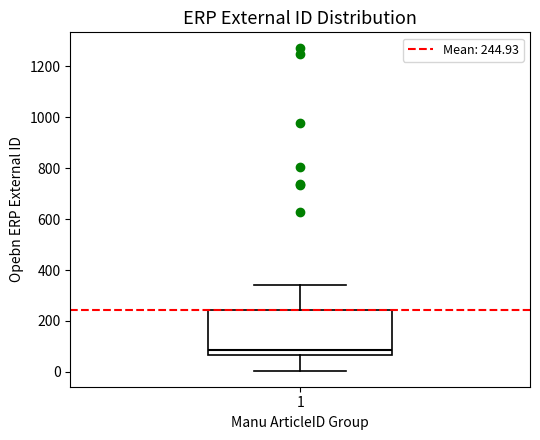

Where is the lower edge of the box at x = 1 on the y-axis? The values are not printed on the chart, so give them approximately, as read against the axis.

60